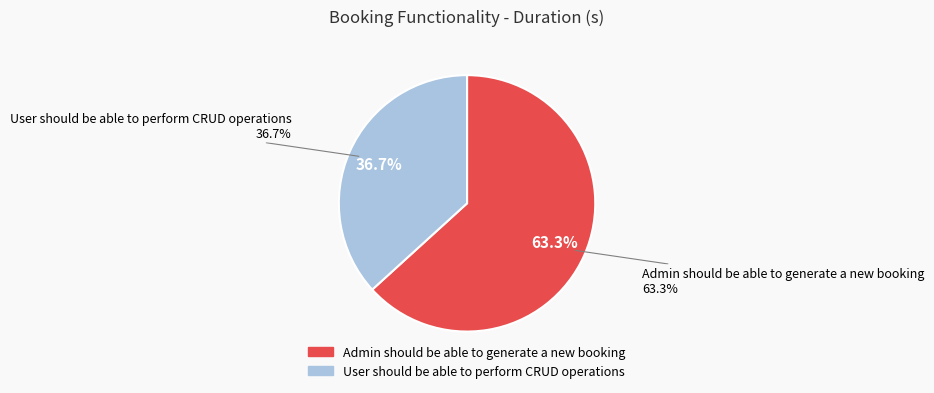

True or false: User should be able to perform CRUD operations accounts for 51% of the total.

False